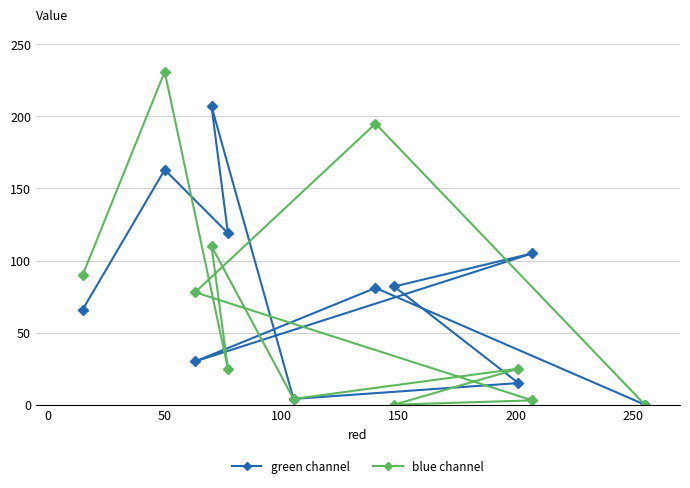

Reading left to right, extract all data points from this chart.

green channel: 66	163	119	207	4	15	82	105	30	81	0
blue channel: 90	231	25	110	4	25	0	3	78	195	0